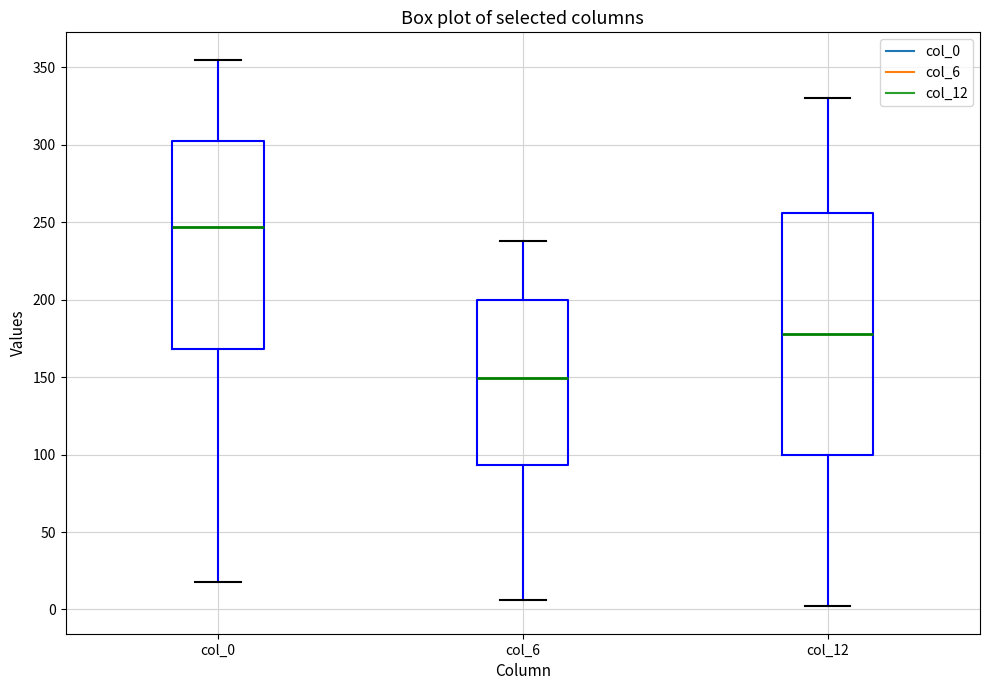

Reading left to right, read every box against the y-axis: the position of its median line, the range the box covers, and the ends of its whiskers. The values are not printed on the chart, so give them approximately, as read against the axis.

col_0: median 245, box 170 to 300, whiskers 20 to 355
col_6: median 150, box 95 to 200, whiskers 5 to 240
col_12: median 180, box 100 to 255, whiskers 0 to 330